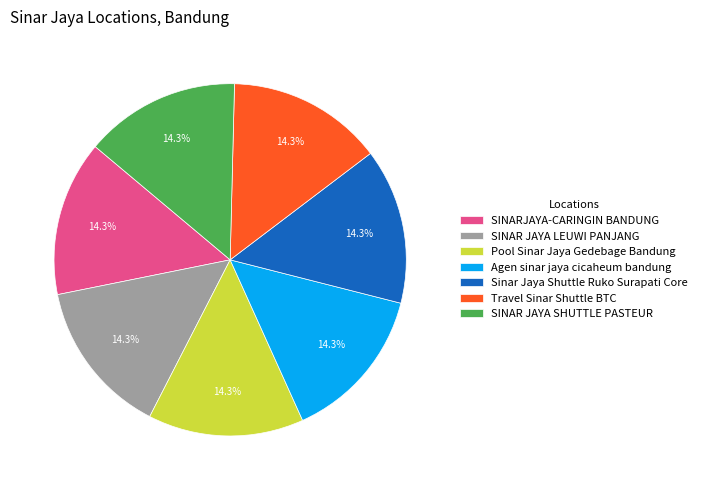

To the nearest percent, what portion does Pool Sinar Jaya Gedebage Bandung represent?

14%